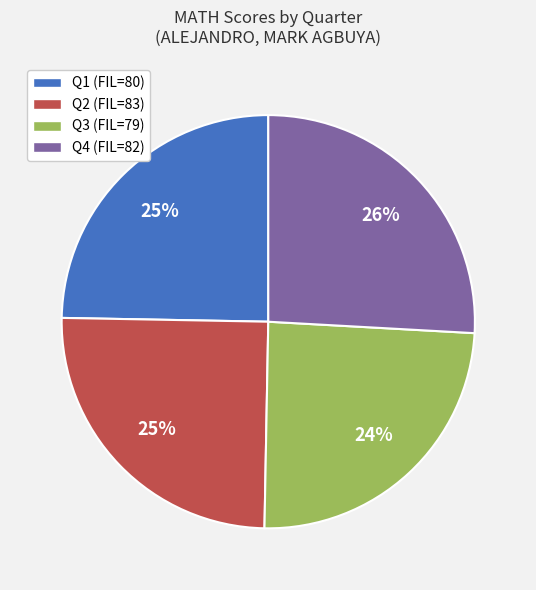

The Q1 (FIL=80) slice represents 25% of the pie. True or false?

True